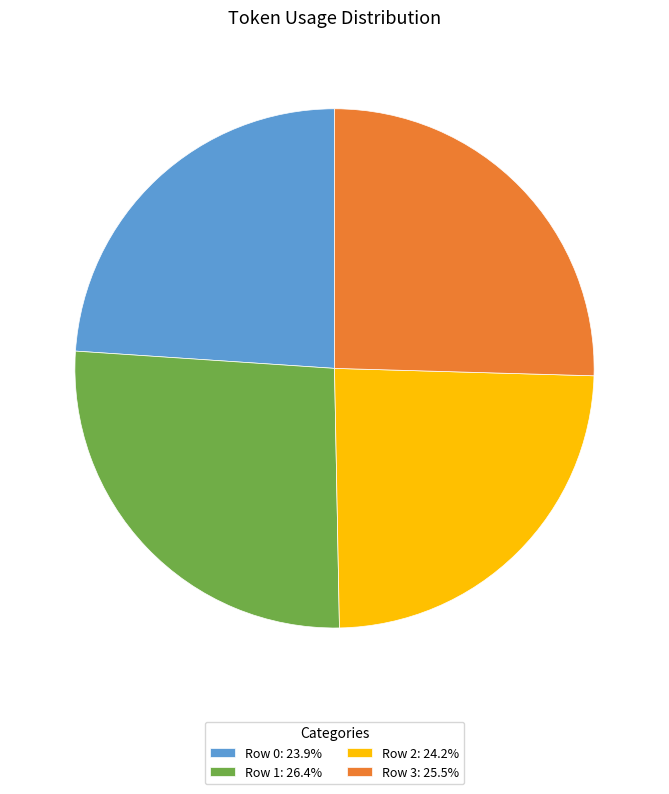

Approximately how many times larger is the value at Row 0: 23.9% compared to Row 3: 25.5%?

0.9